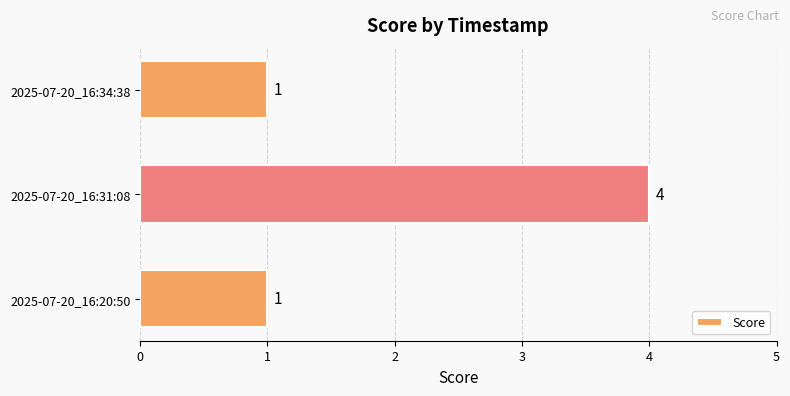

What is the greatest value displayed?

4